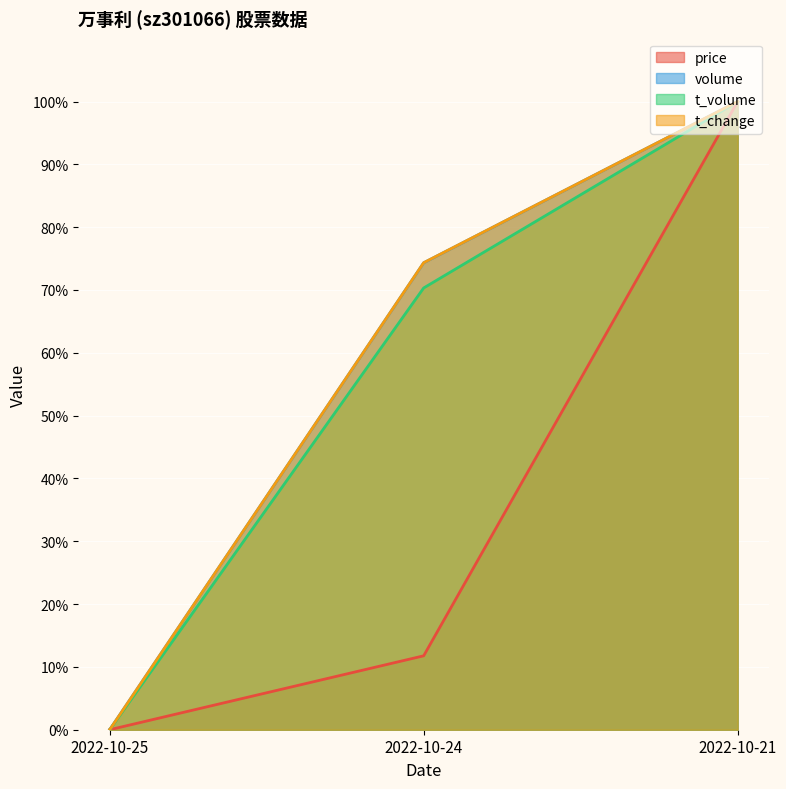

At 2022-10-21, list the series in order from smallest to largest.

price, volume, t_volume, t_change